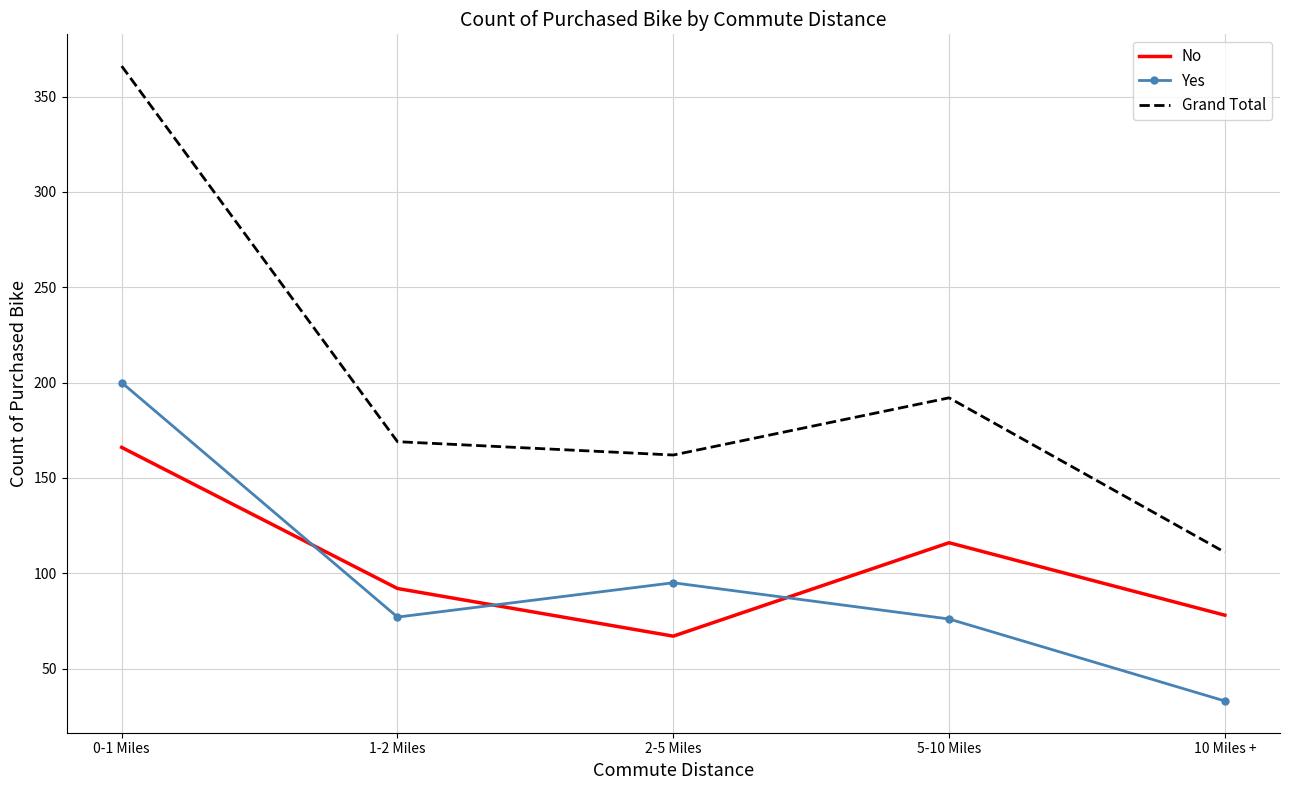

The Yes series shows 76 at 5-10 Miles. True or false?

True